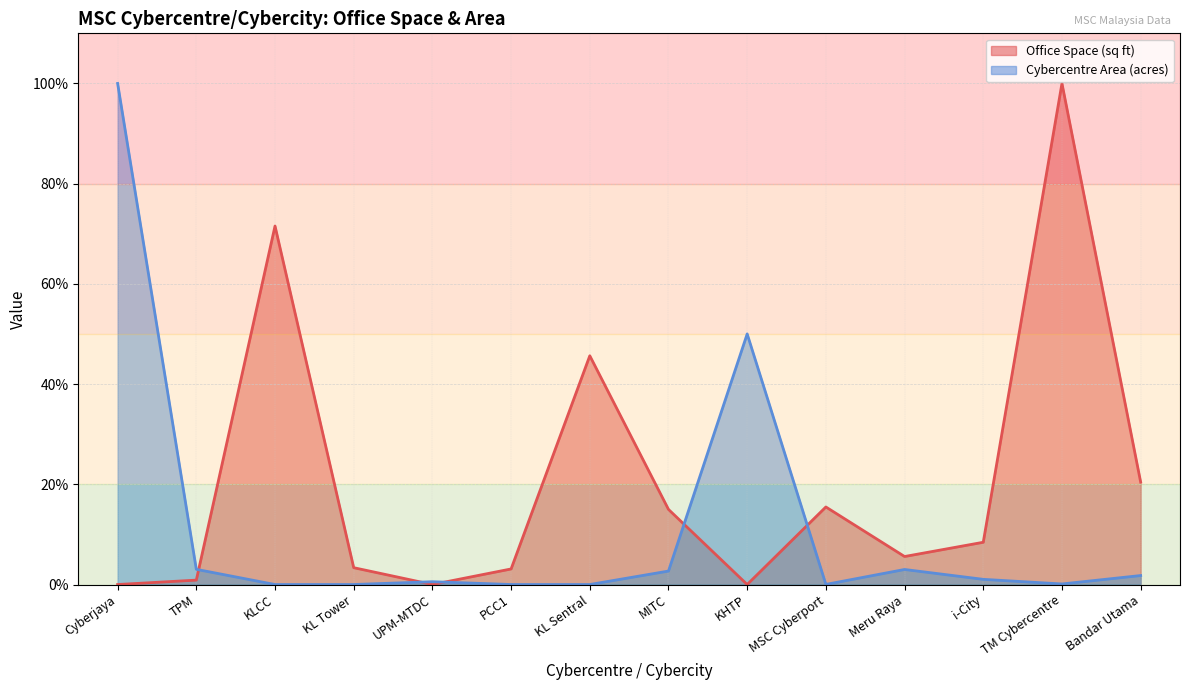

At which category does the chart reach its peak across all series?

TM Cybercentre